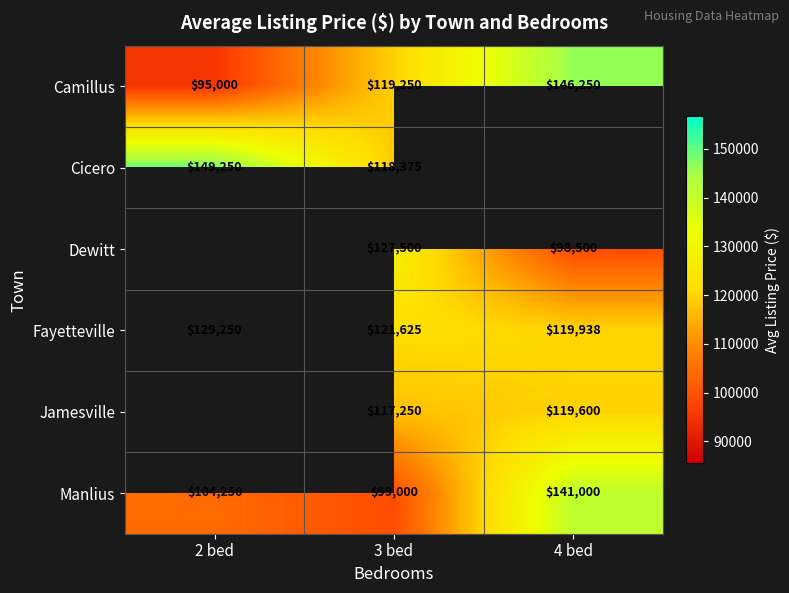

True or false: Dewitt has a value of 151342.4 at 4 bed.

False